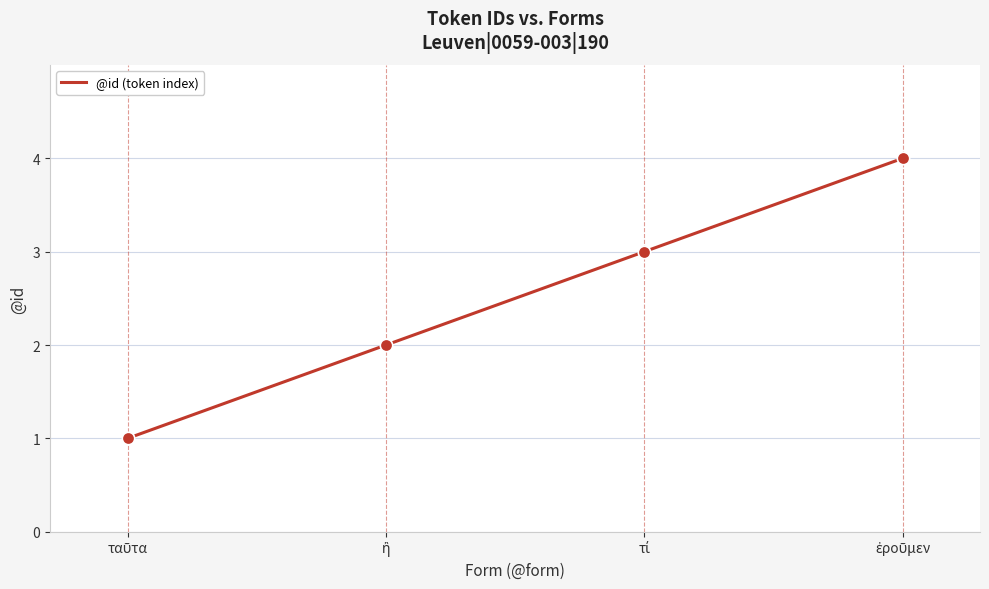

What is the sum of all values?

10